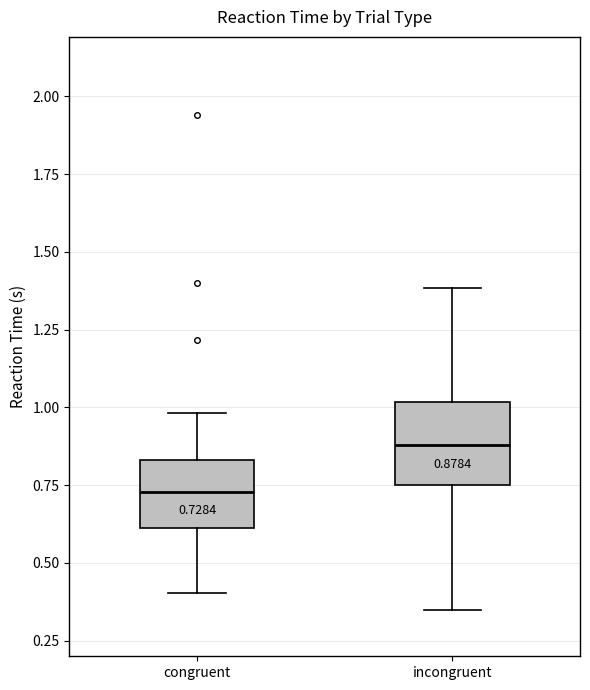

Which box has the highest median line?

incongruent